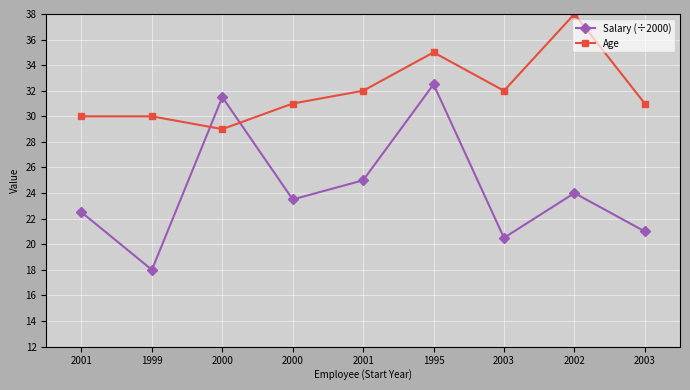

What are all the series names shown in the legend?

Salary (÷2000), Age